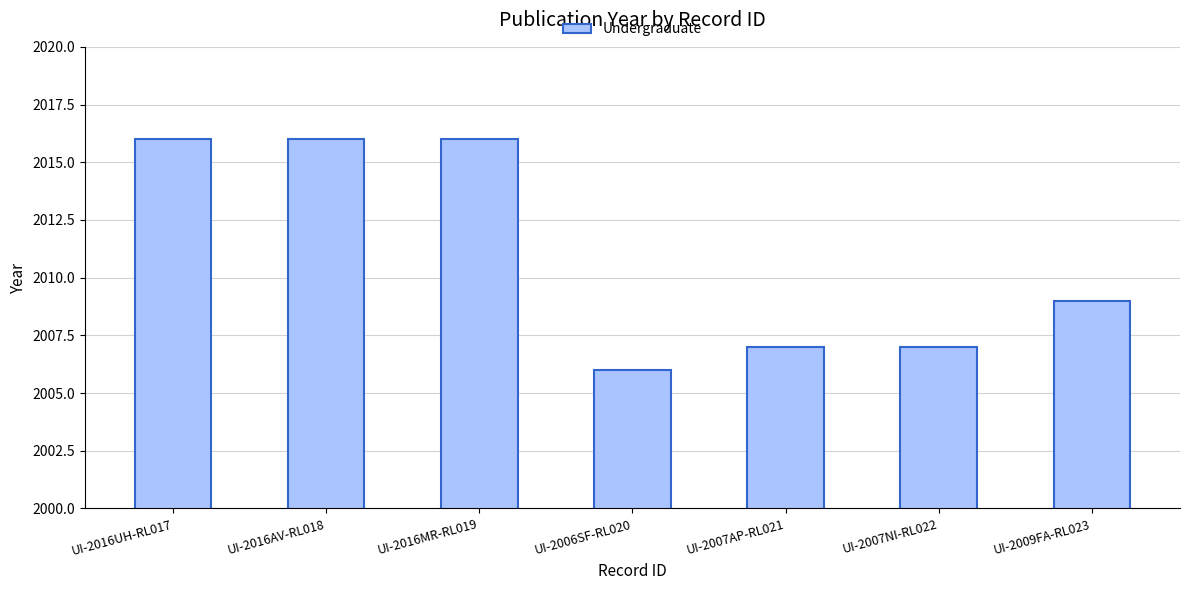

What is the maximum value shown in the chart?

2016